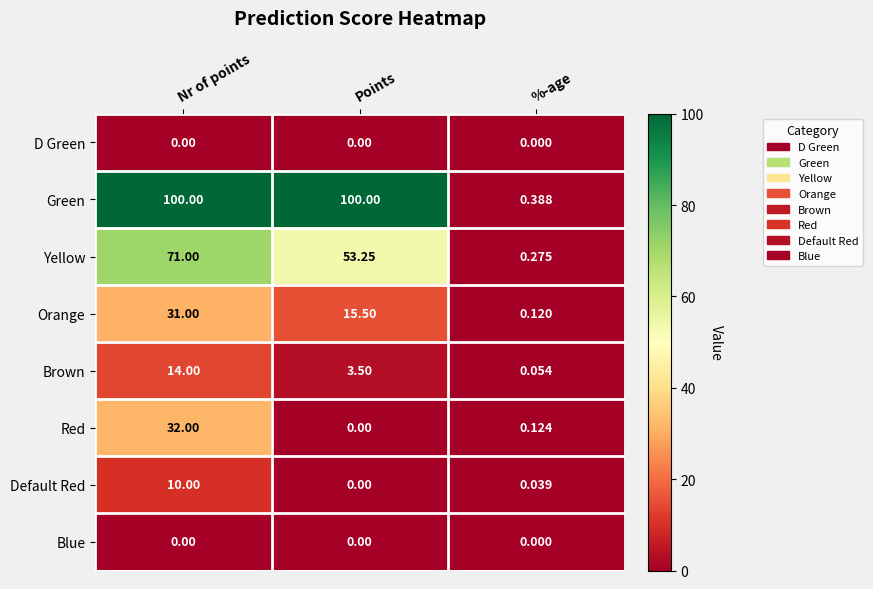

Which series has the widest spread of values?

Green